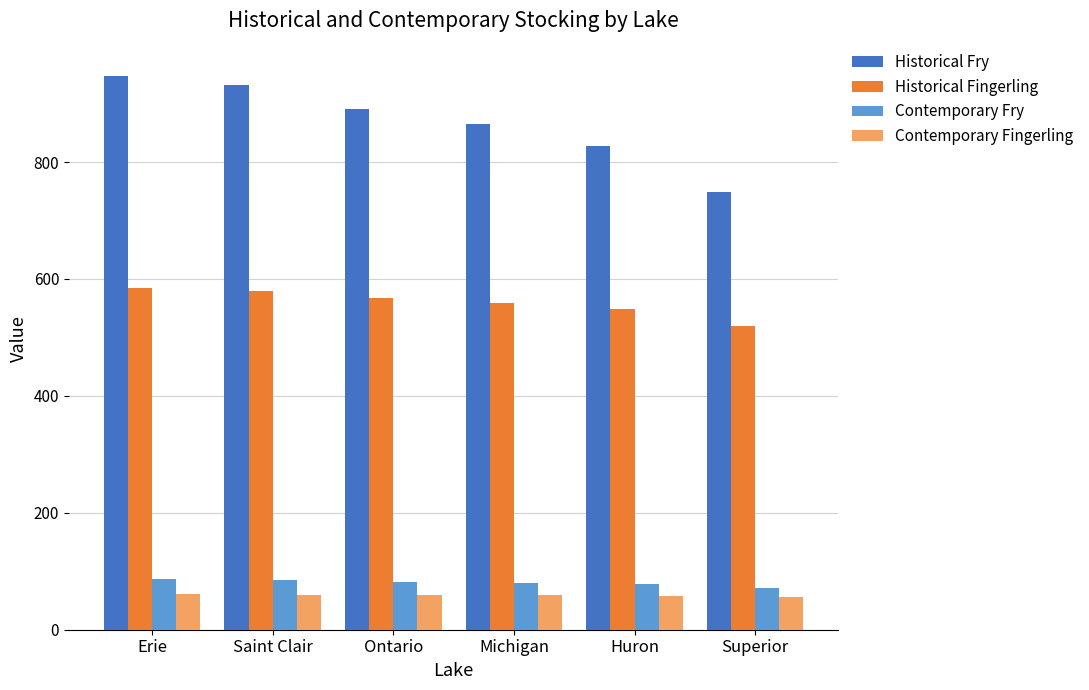

How many categories are shown in the chart?

6